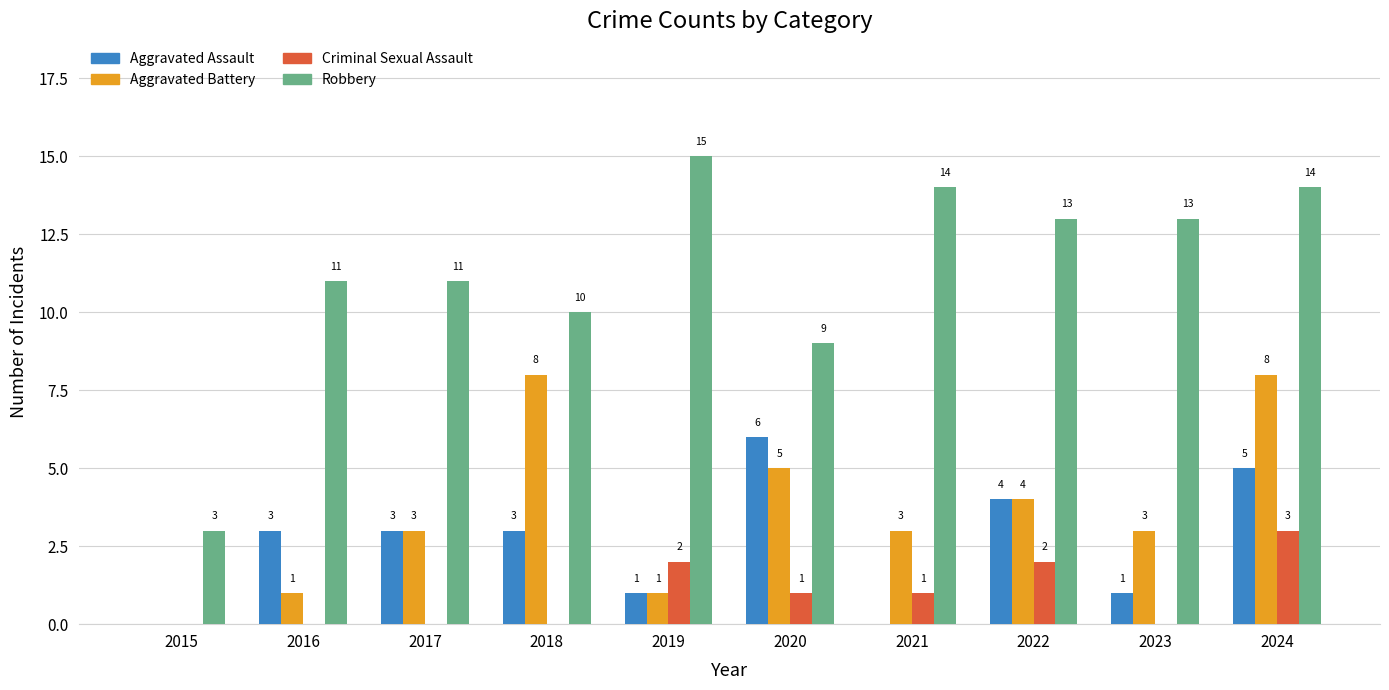

How many groups of bars are there?

10